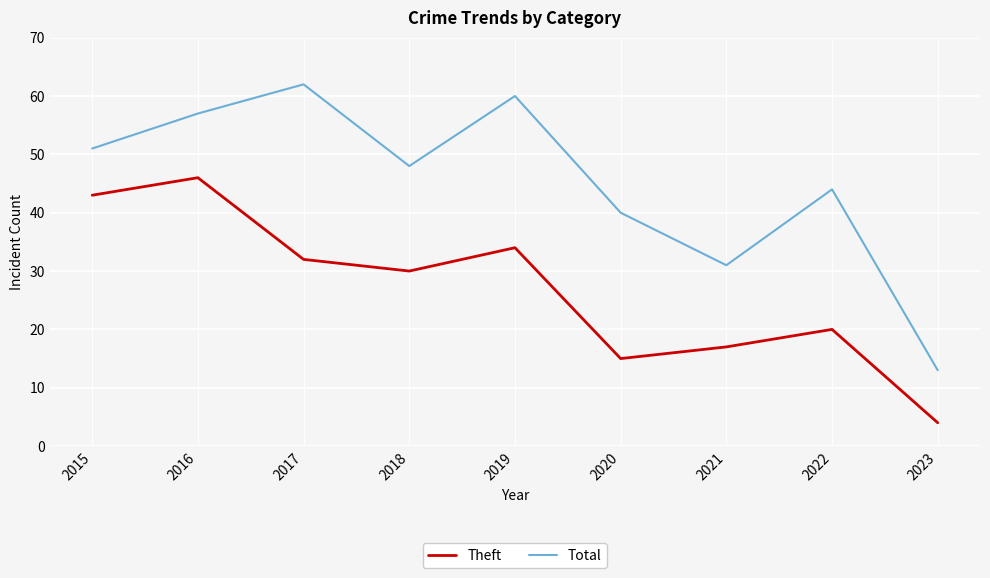

Reading right to left, extract all data points from this chart.

Theft: 4	20	17	15	34	30	32	46	43
Total: 13	44	31	40	60	48	62	57	51